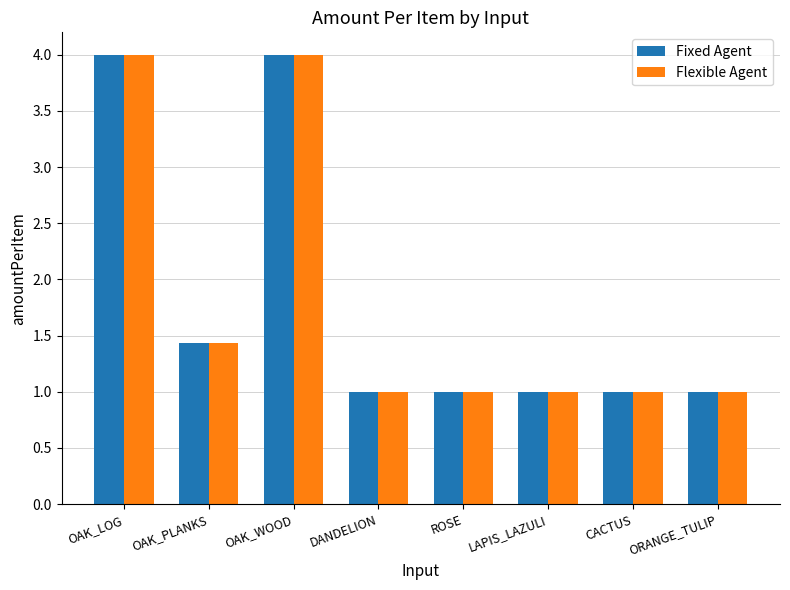

What is the difference between the Fixed Agent values at OAK_PLANKS and OAK_LOG?

2.6